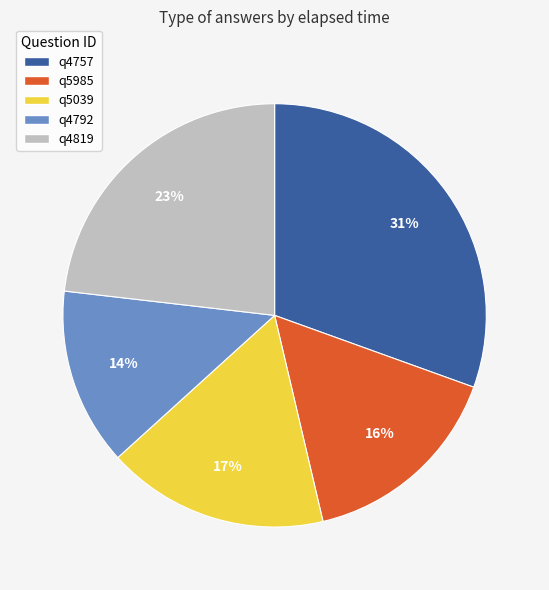

Is there any slice that represents more than half of the pie?

No